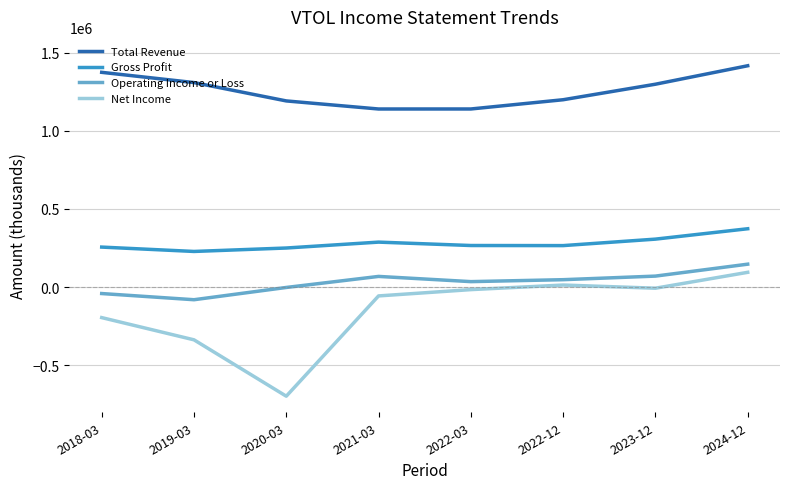

What position from the left is 2022-03?

5